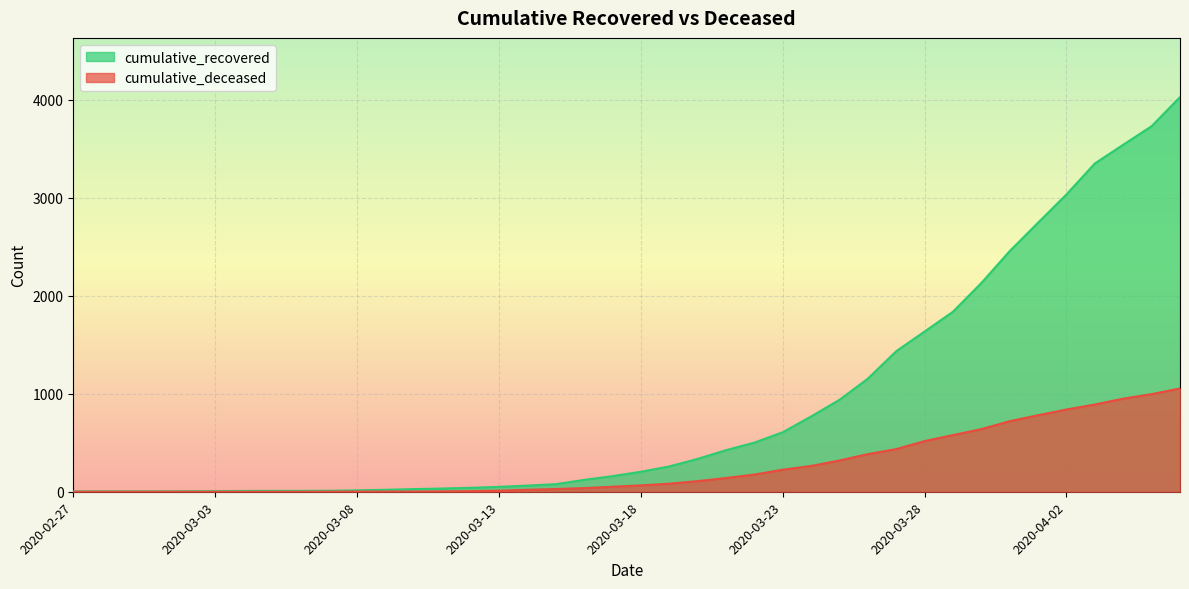

Where does the cumulative_deceased series first go above 65?

2020-03-19